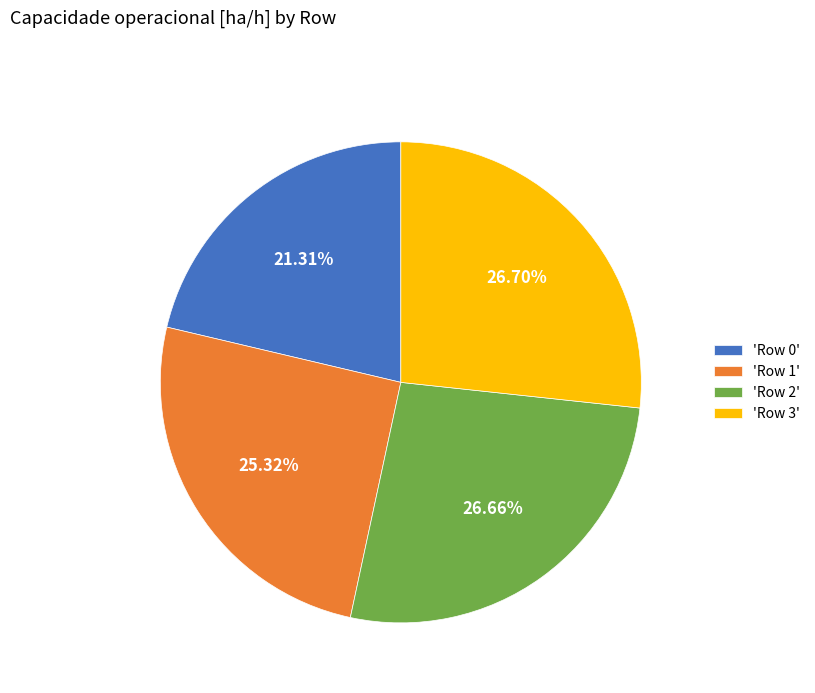

Do 'Row 3' and 'Row 2' together represent more than half of the pie?

Yes